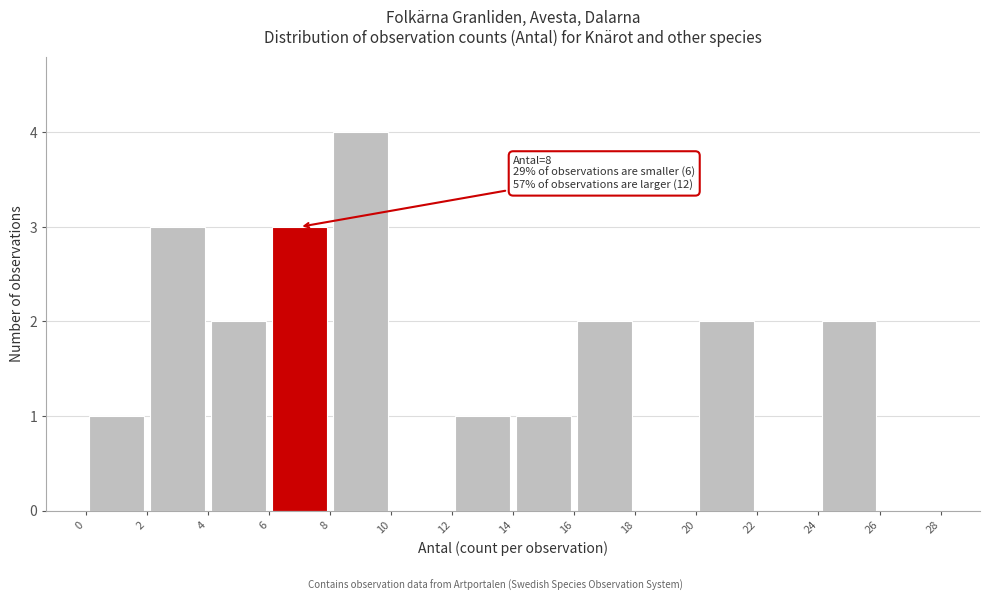

Which range on the x-axis has the tallest bar?

8 to 10